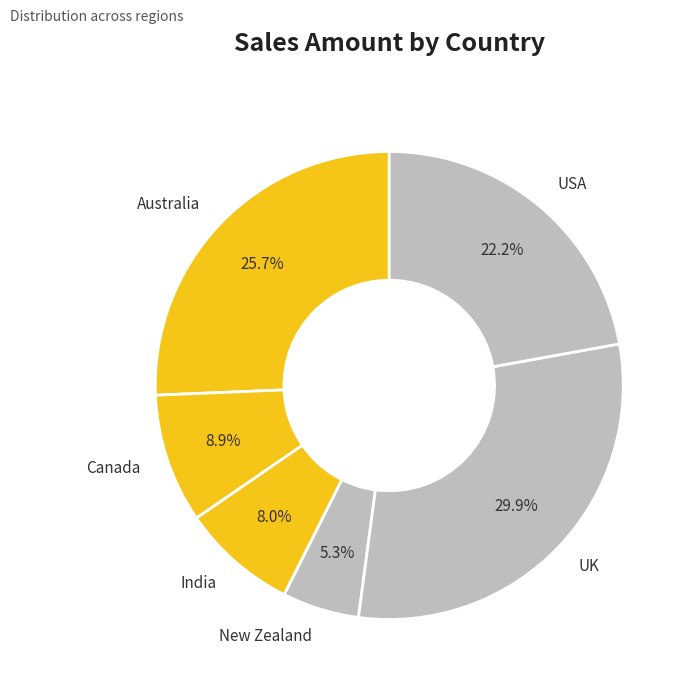

Approximately how many times larger is the value at Canada compared to India?

1.1